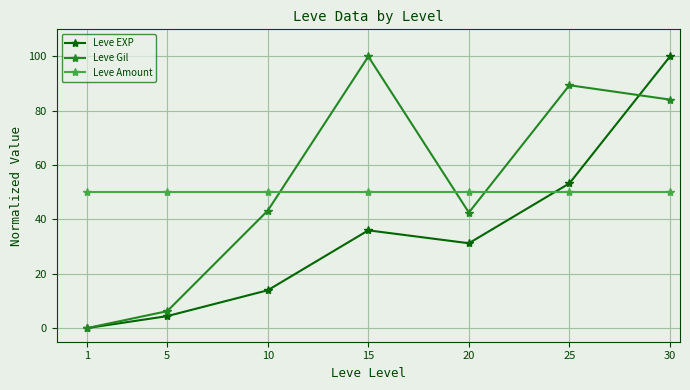

Count the number of data series in this chart.

3